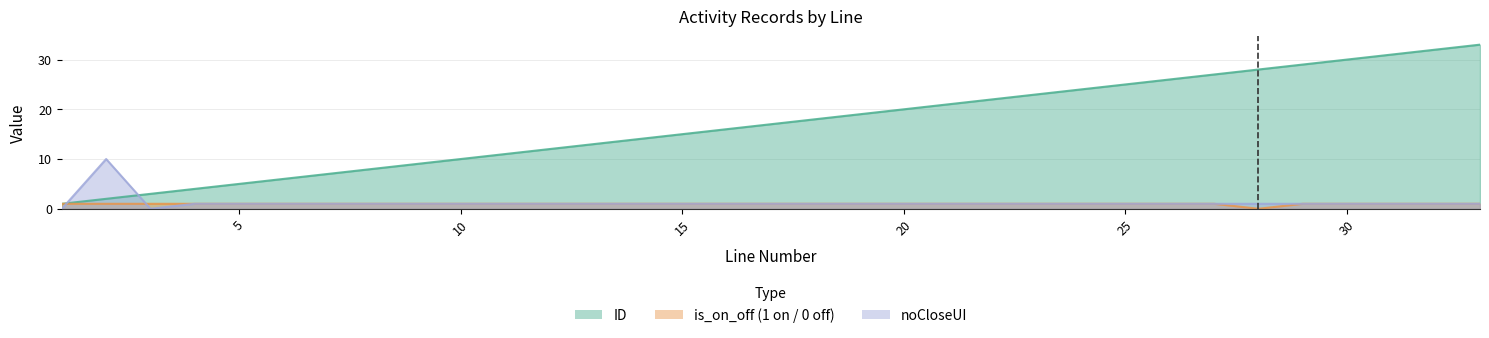

What is the difference between the highest and lowest values at 7?

6